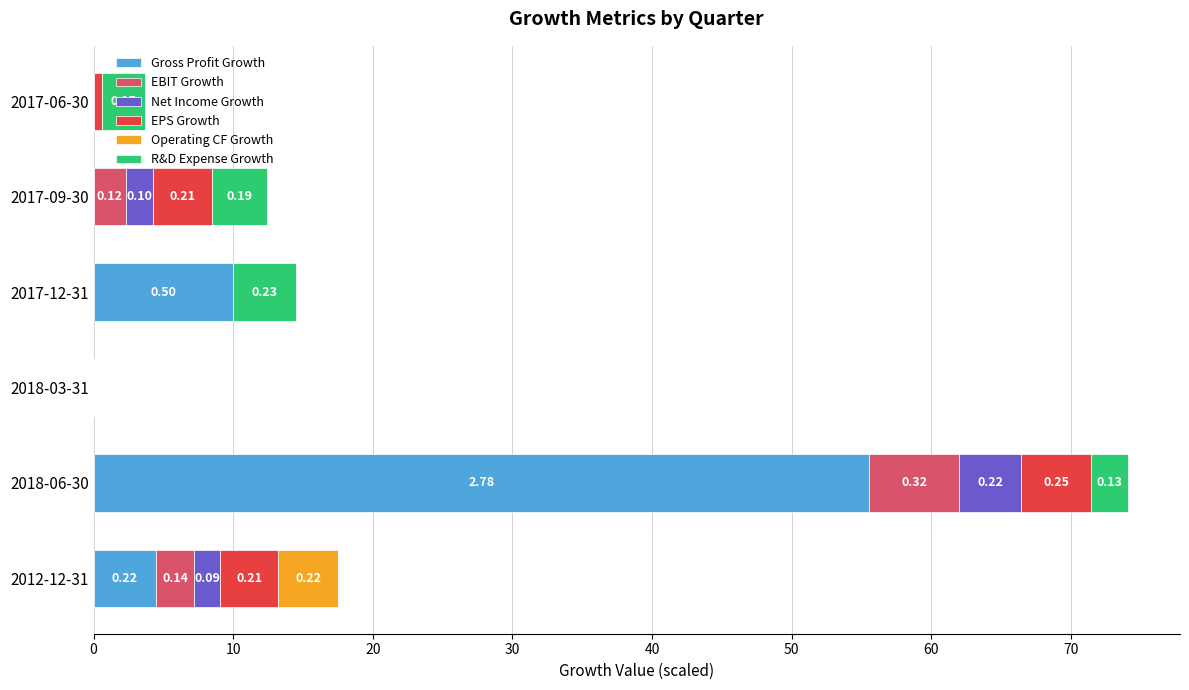

At which category is the sum across all series the highest?

2018-06-30